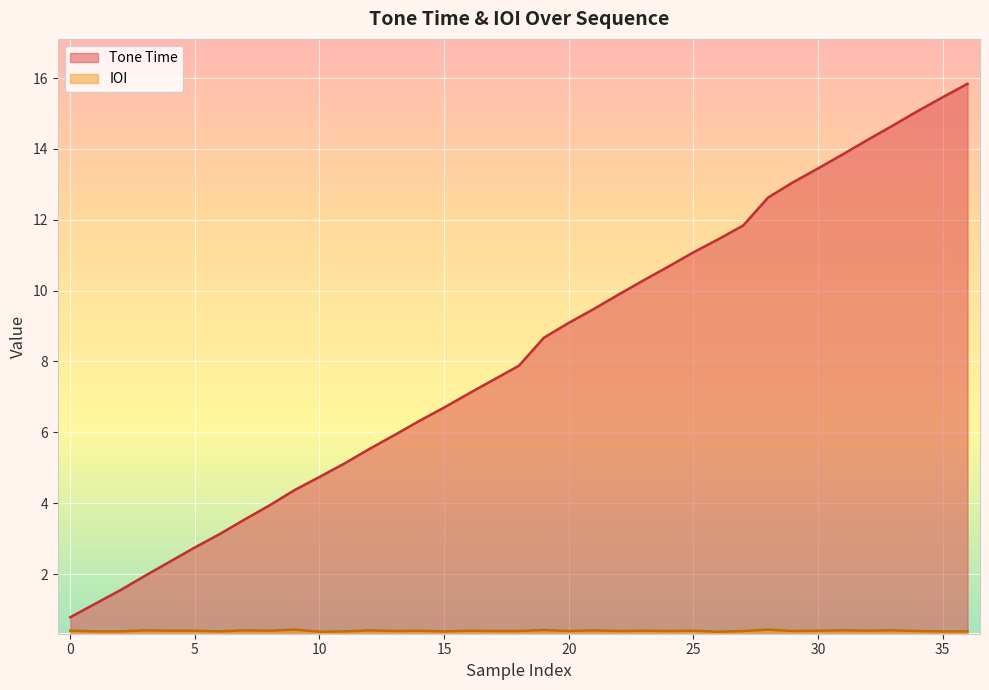

How many lines are shown in the chart?

2